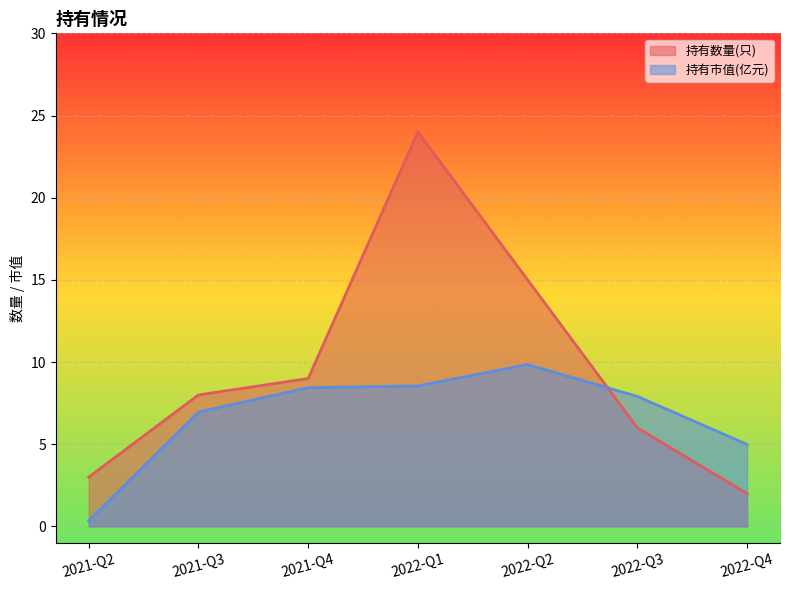

What is the greatest value displayed?

24.0